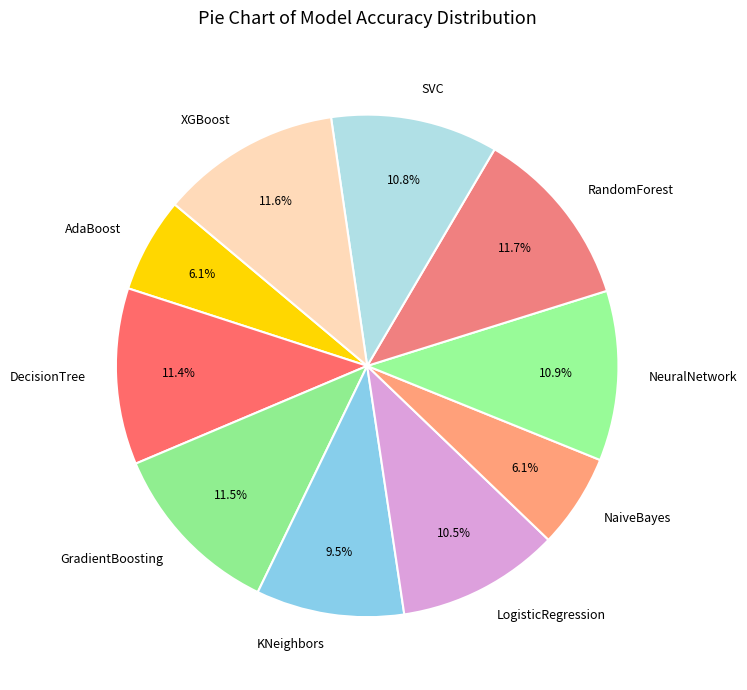

Is there any slice that represents more than half of the pie?

No